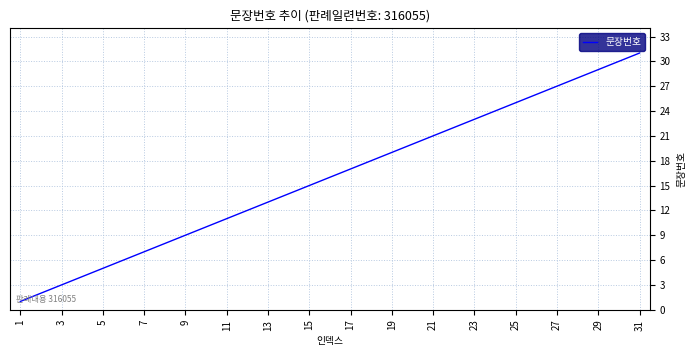

What is the difference between the maximum and minimum values?

30